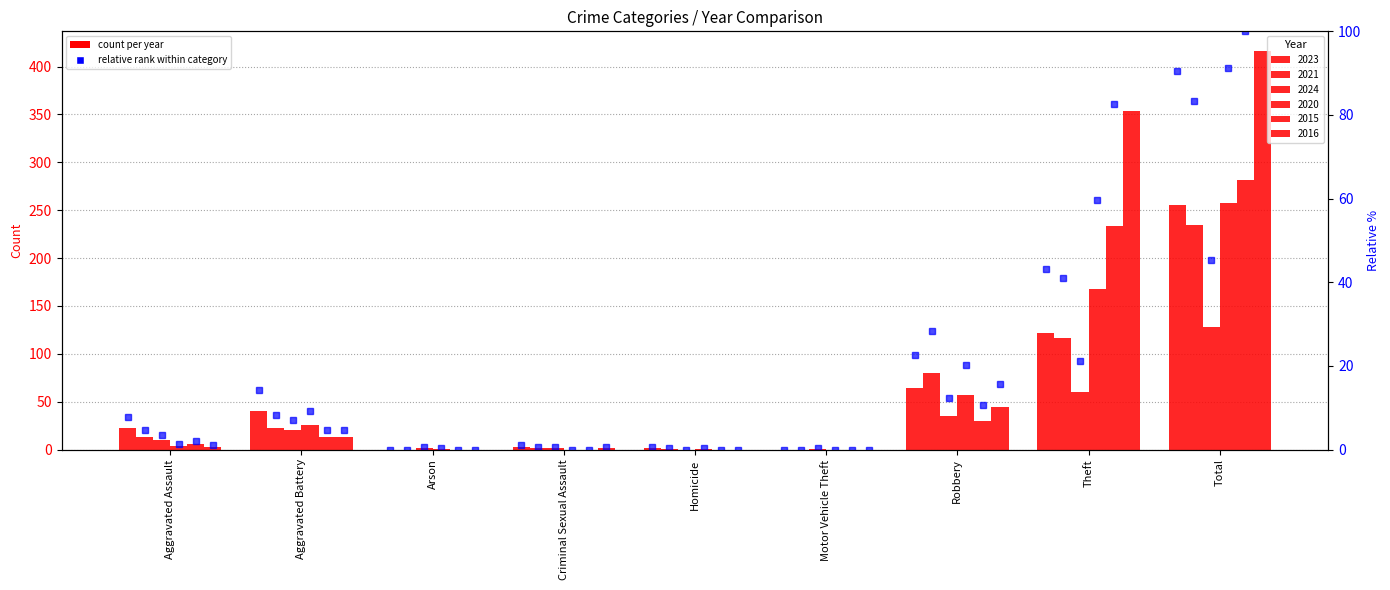

What is the value of the 2015 bar at the 2nd from the left?

13.0